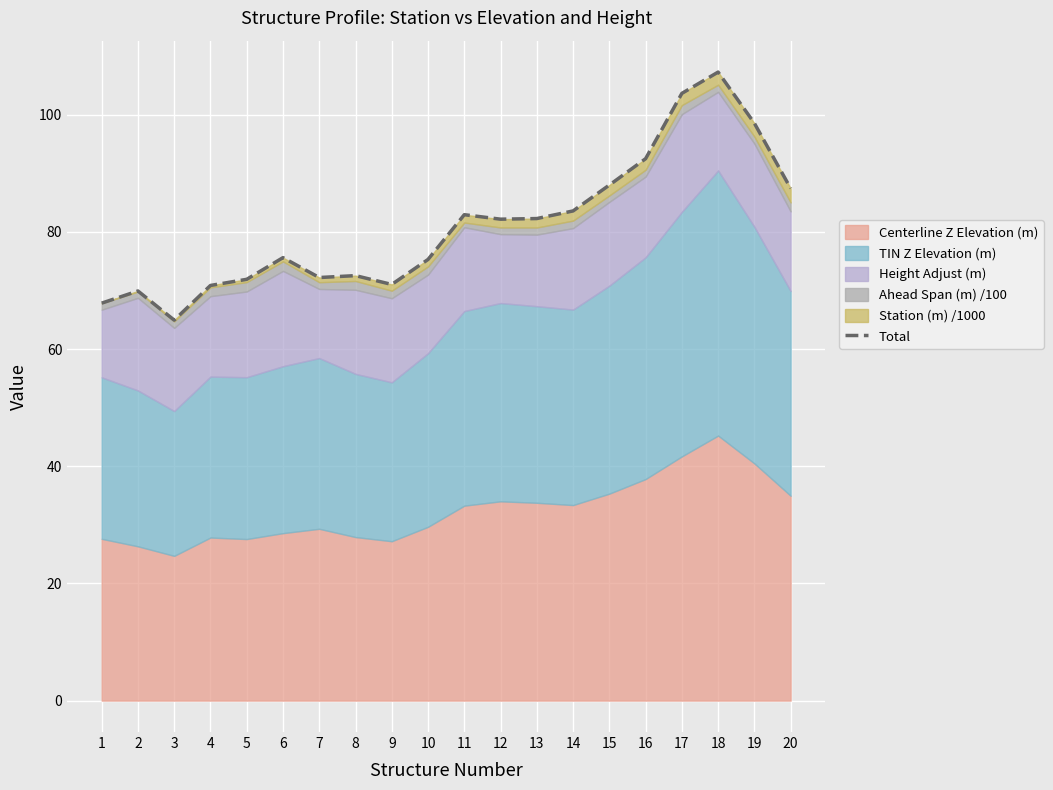

Is it true that the value at 17 is 103.6?

True